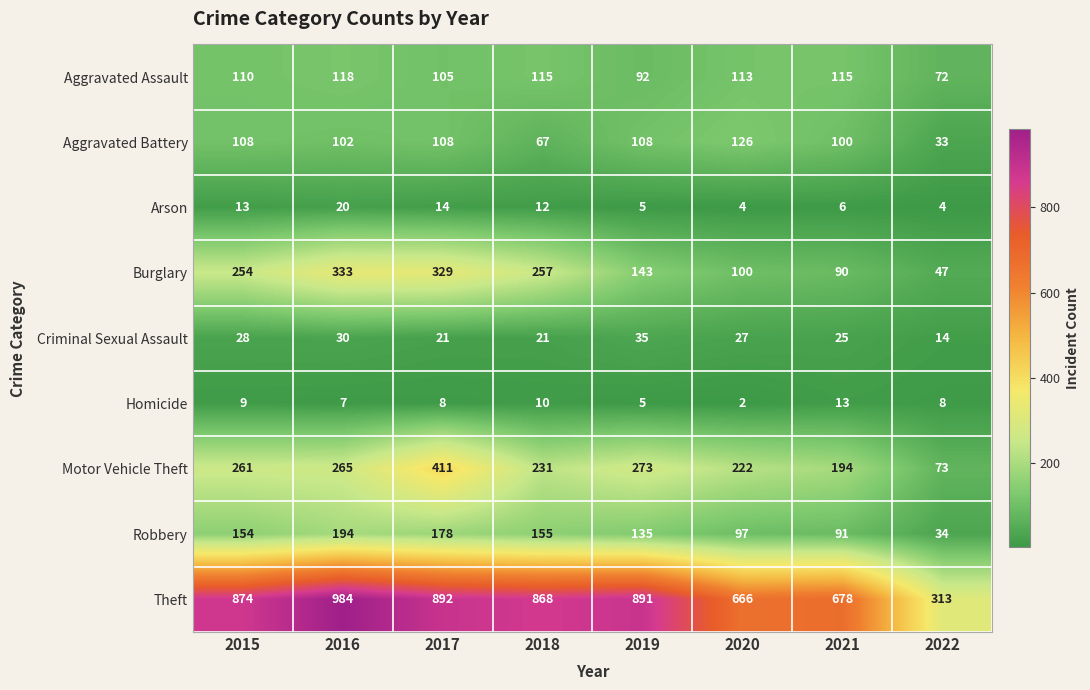

What is the spread (max minus min) of values at 2020?

664